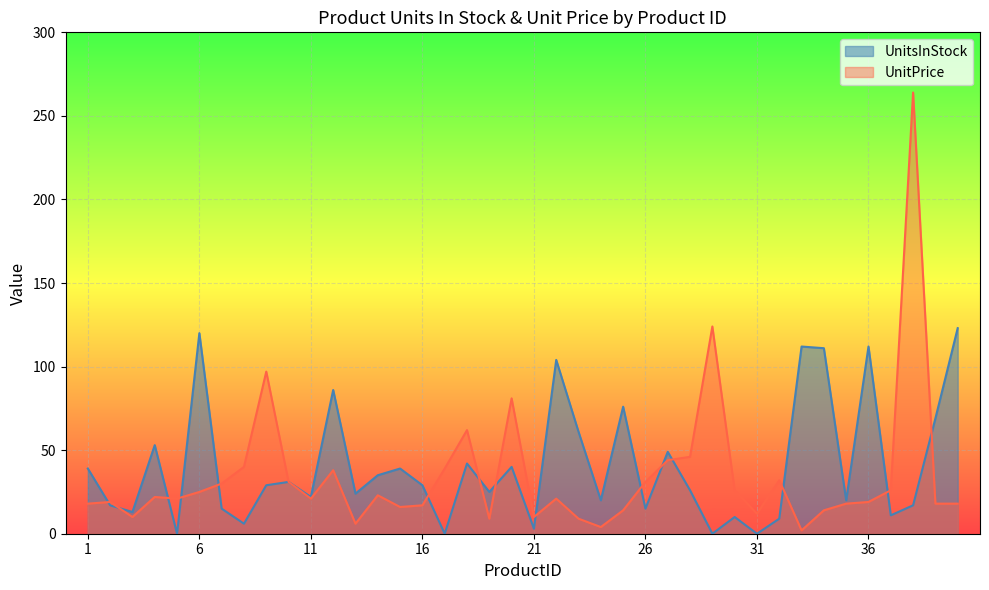

The UnitPrice series shows 75 at 27. True or false?

False